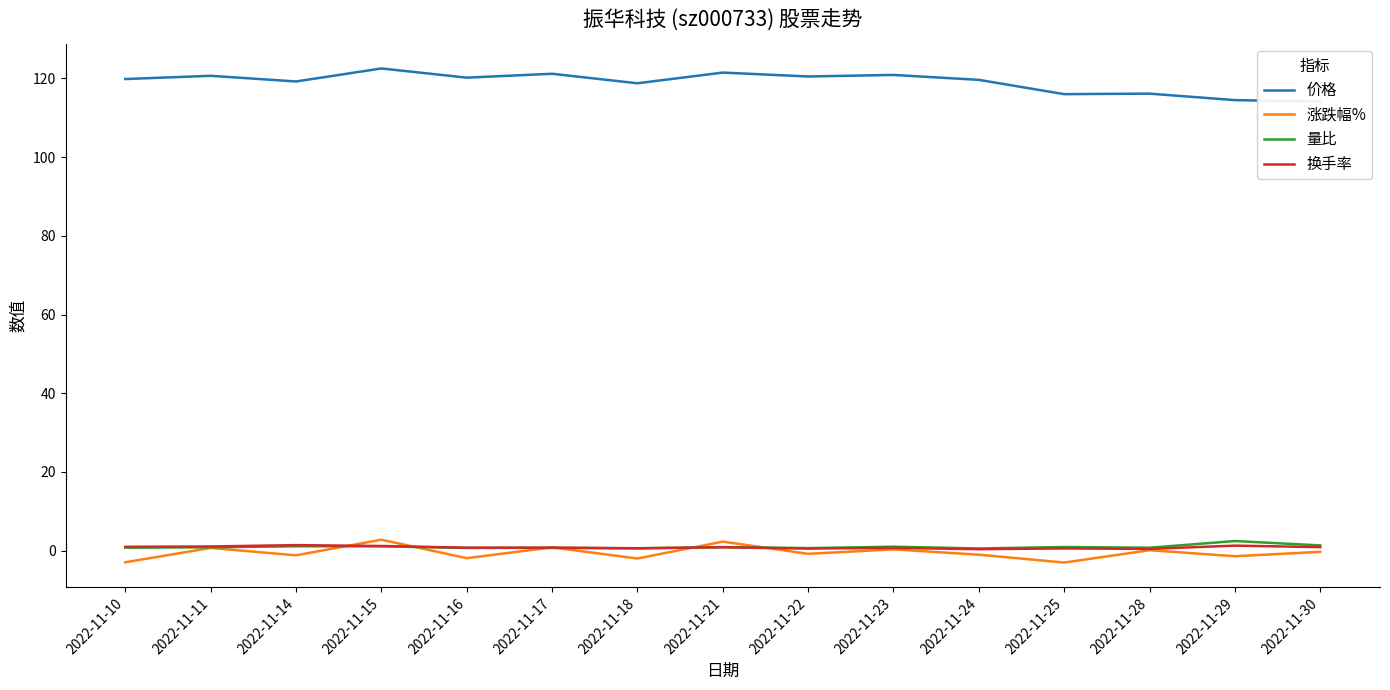

Reading left to right, transcribe all the data shown in this chart.

价格: 119.9	120.7	119.2	122.5	120.2	121.2	118.8	121.5	120.5	120.9	119.7	116.0	116.2	114.5	114.2
涨跌幅%: -3.0	0.7	-1.2	2.8	-1.9	0.8	-2.0	2.3	-0.8	0.3	-1.0	-3.0	0.1	-1.4	-0.3
量比: 0.8	0.8	1.1	1.1	0.7	0.7	0.6	0.9	0.6	1.0	0.6	0.9	0.7	2.4	1.3
换手率: 1.0	1.1	1.4	1.2	0.8	0.8	0.6	0.8	0.5	0.7	0.4	0.6	0.4	1.3	0.9